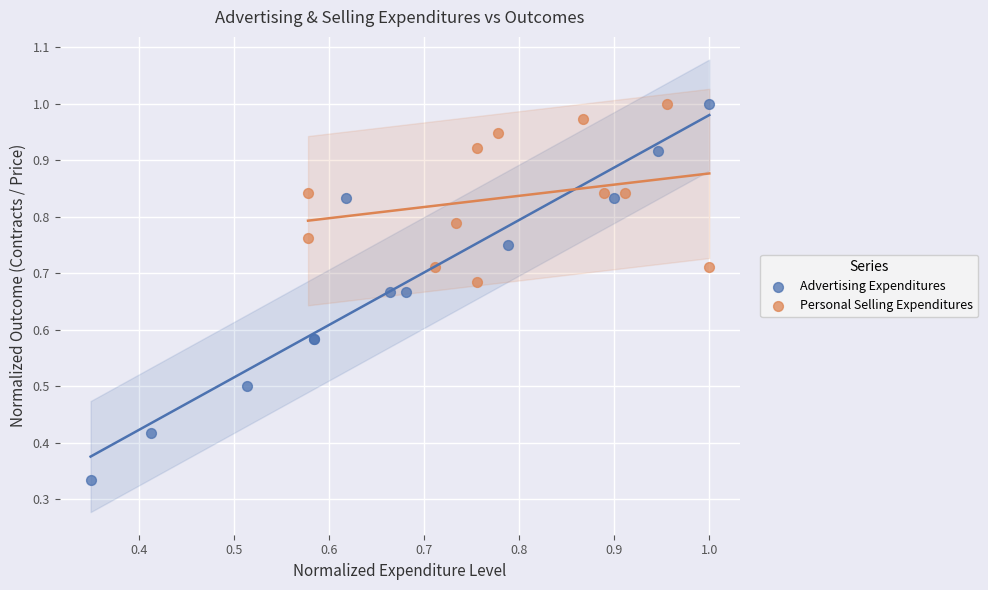

Which series reaches the minimum Y coordinate?

Advertising Expenditures